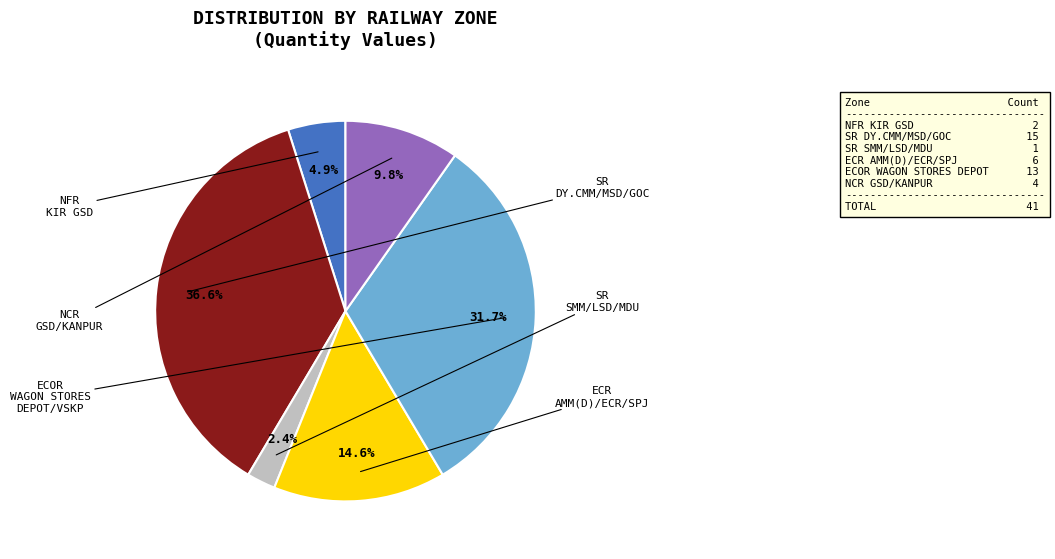

Does any single category account for the majority?

No